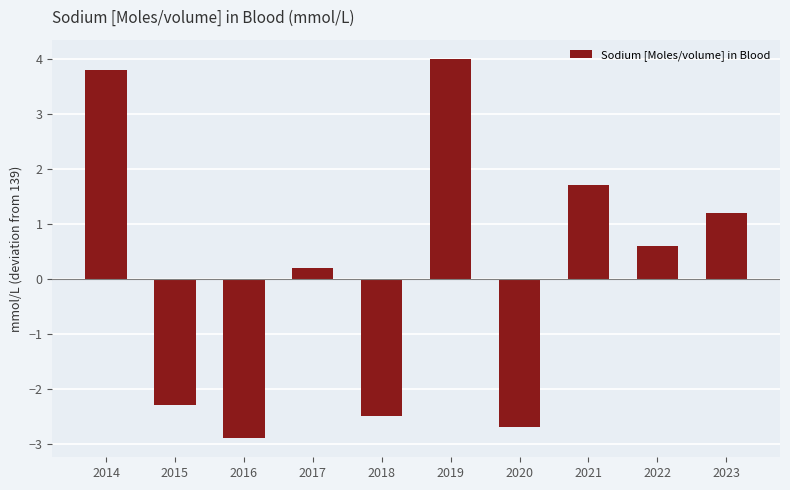

How many data points are above 0?

6